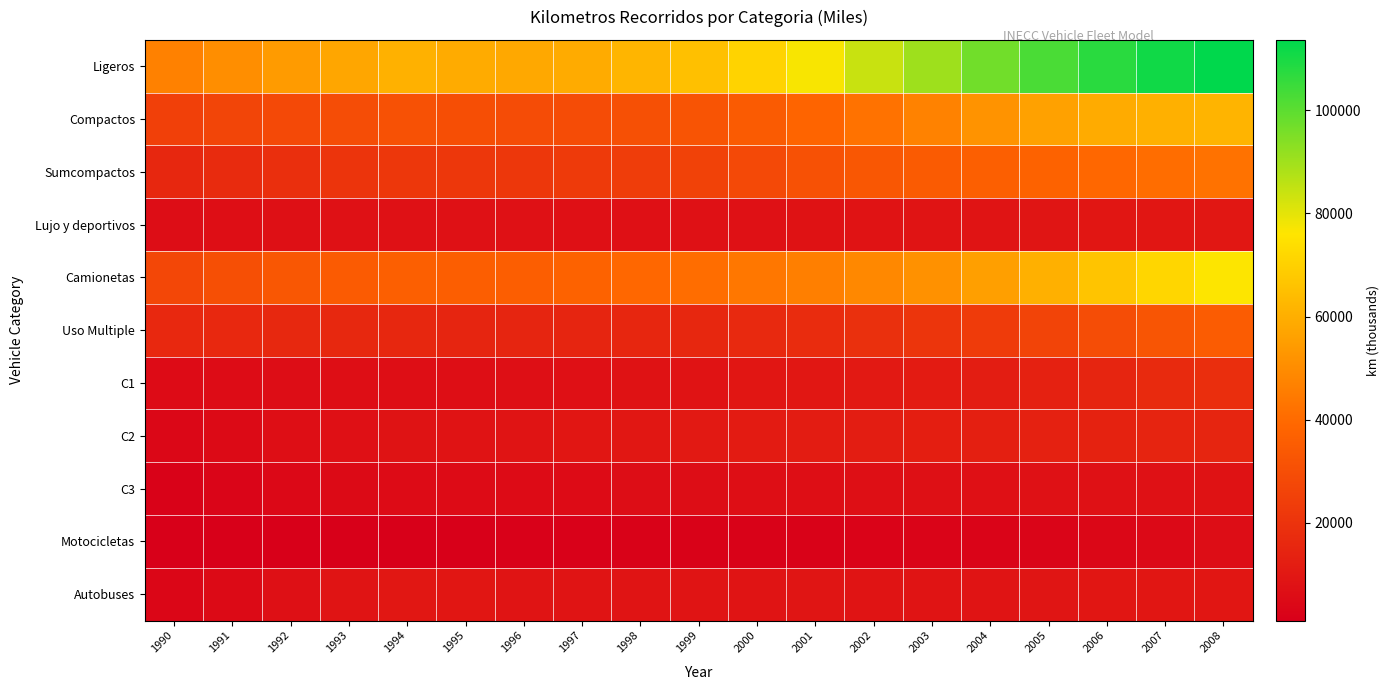

Which category has the lowest value across all series?

1990